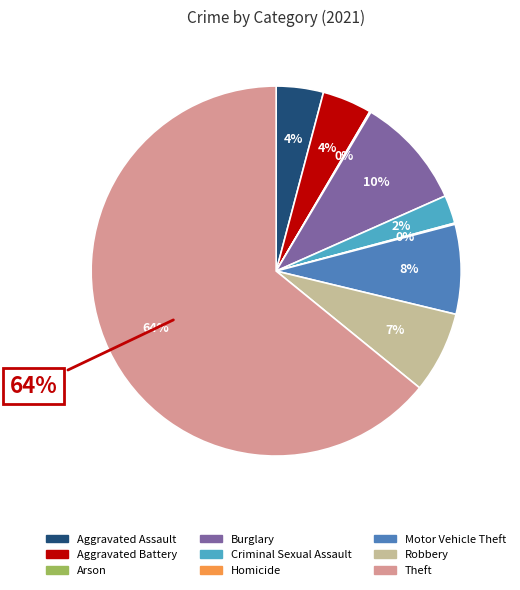

True or false: Aggravated Assault accounts for 4% of the total.

True